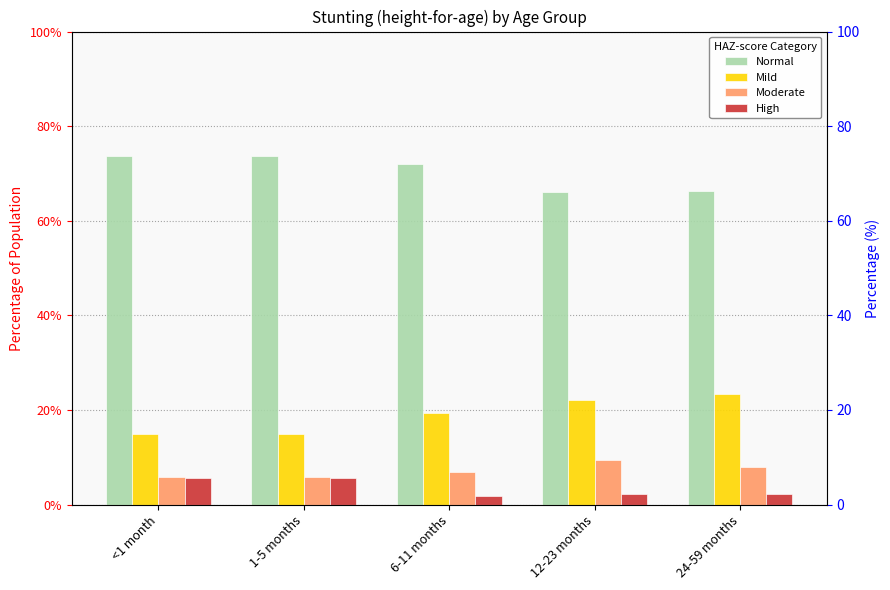

At how many categories does at least one series exceed 0?

5